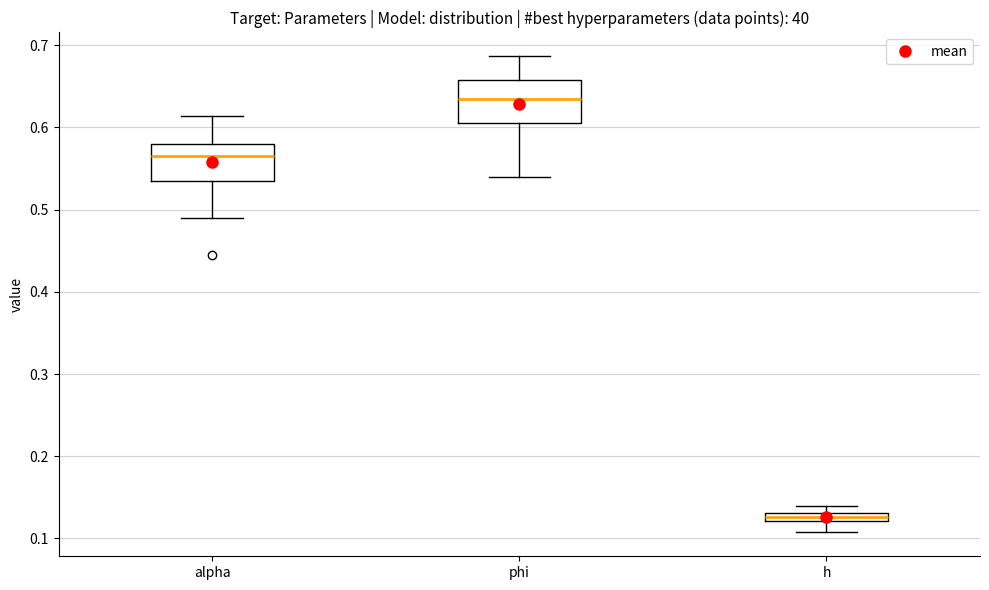

Where is the upper edge of the box for h on the y-axis? The values are not printed on the chart, so give them approximately, as read against the axis.

0.13